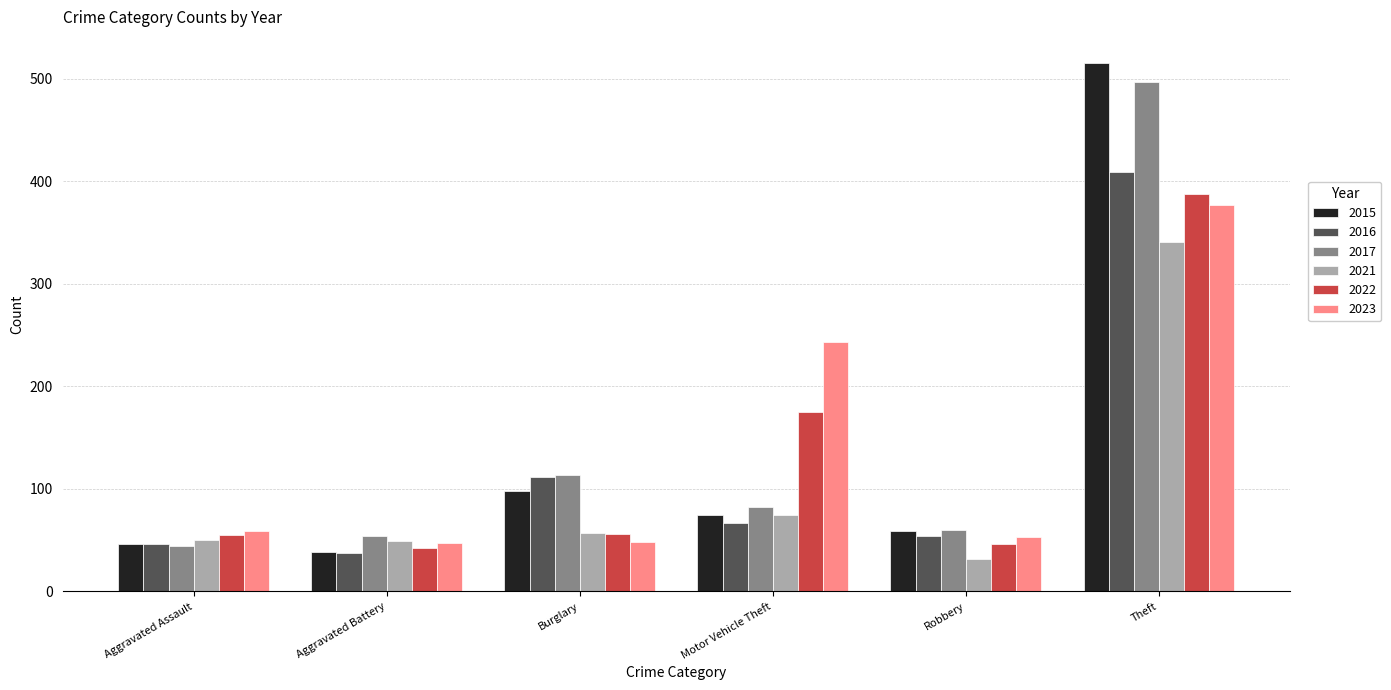

How many data points in 2021 are less than 57?

3